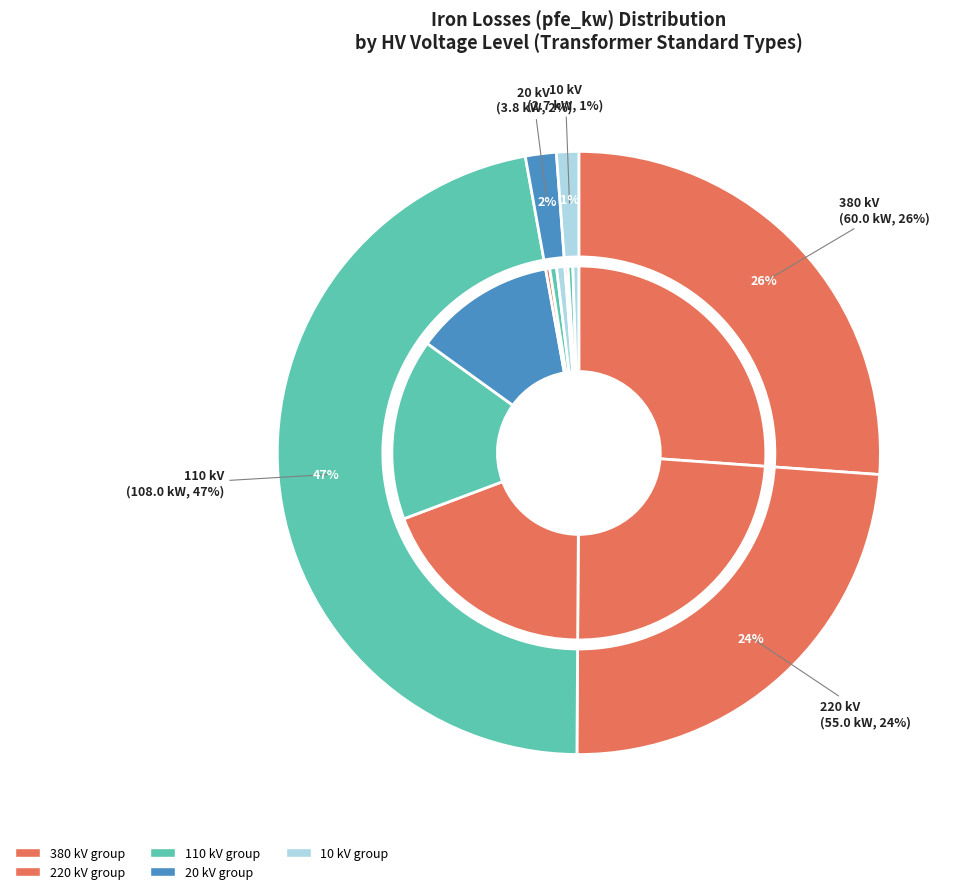

Is it true that 220 kV is 24% of the pie?

True